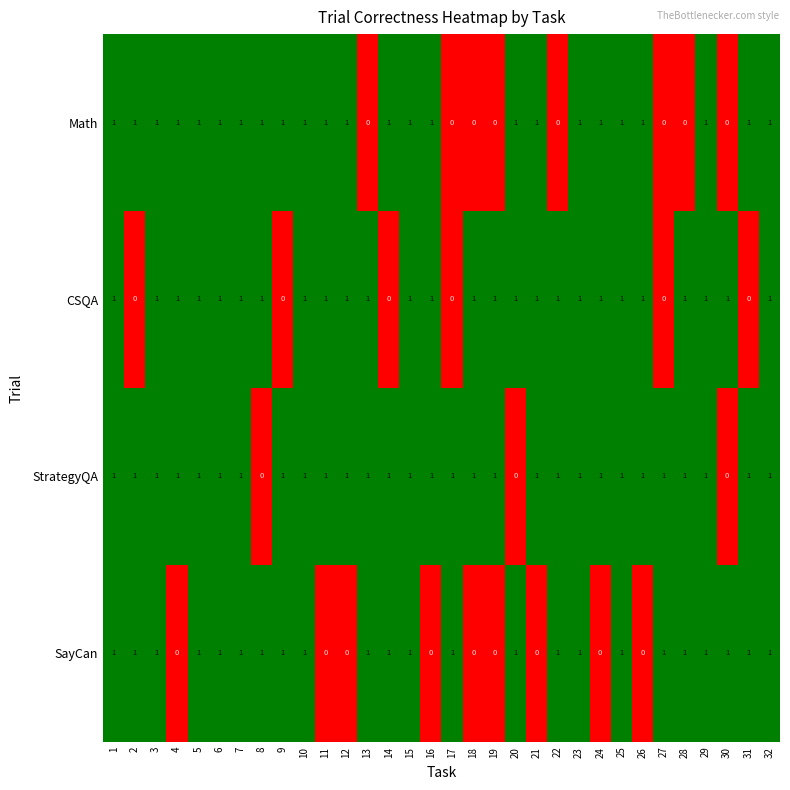

Count the Math values in the range 1 to 2.

24